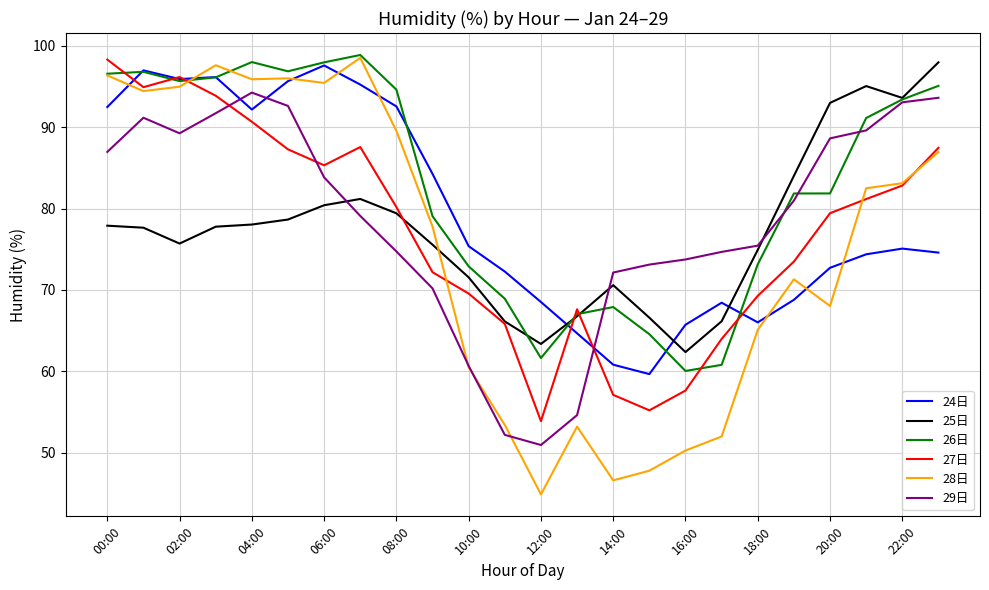

What is the lowest value of the 28日 series?

44.9